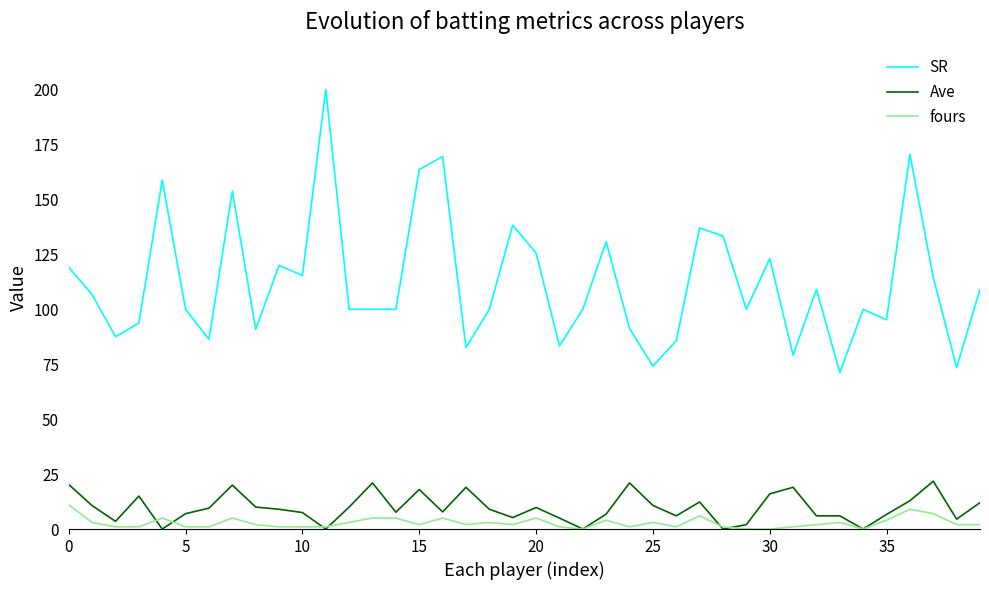

Which series has the largest range (max minus min)?

SR